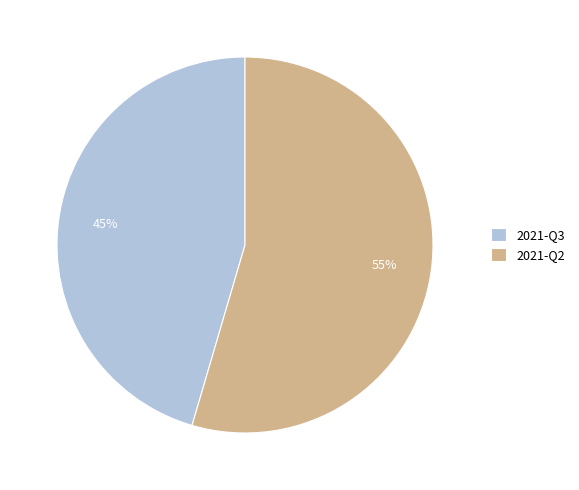

Which category has the smallest portion of the pie?

2021-Q3